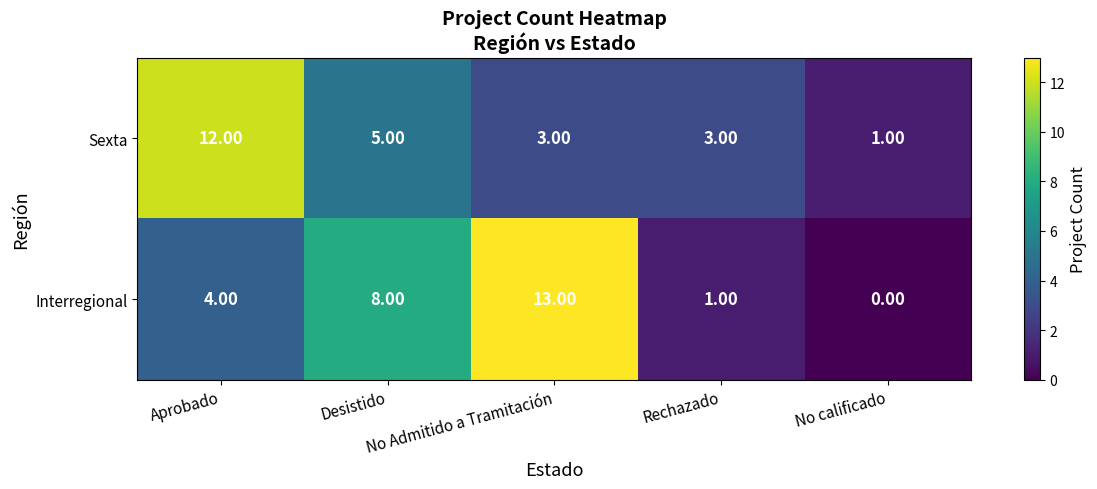

List the series in order of their peak value, lowest first.

Sexta, Interregional